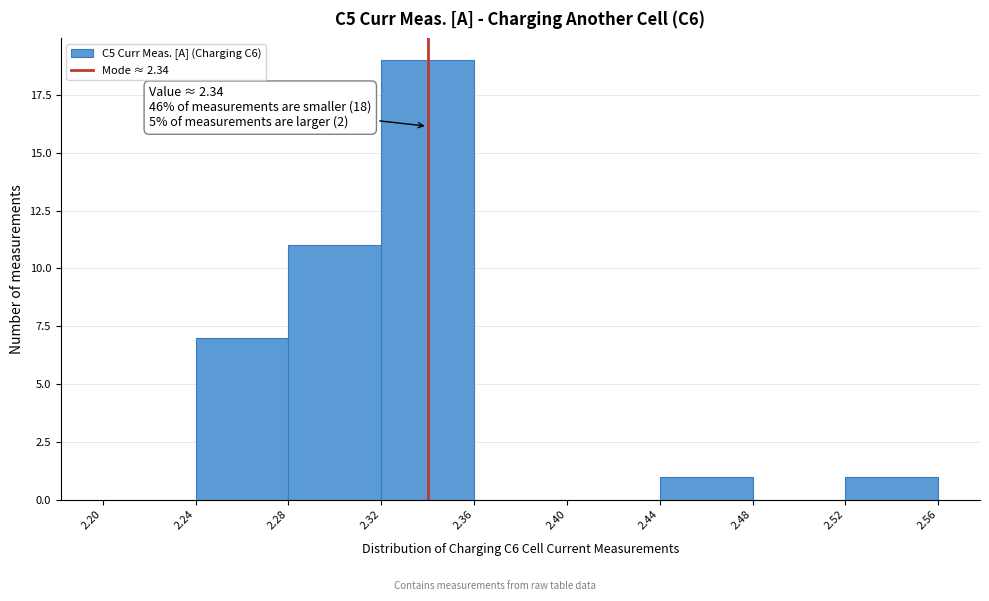

Over which range of the x-axis is the bar tallest?

2.32 to 2.36